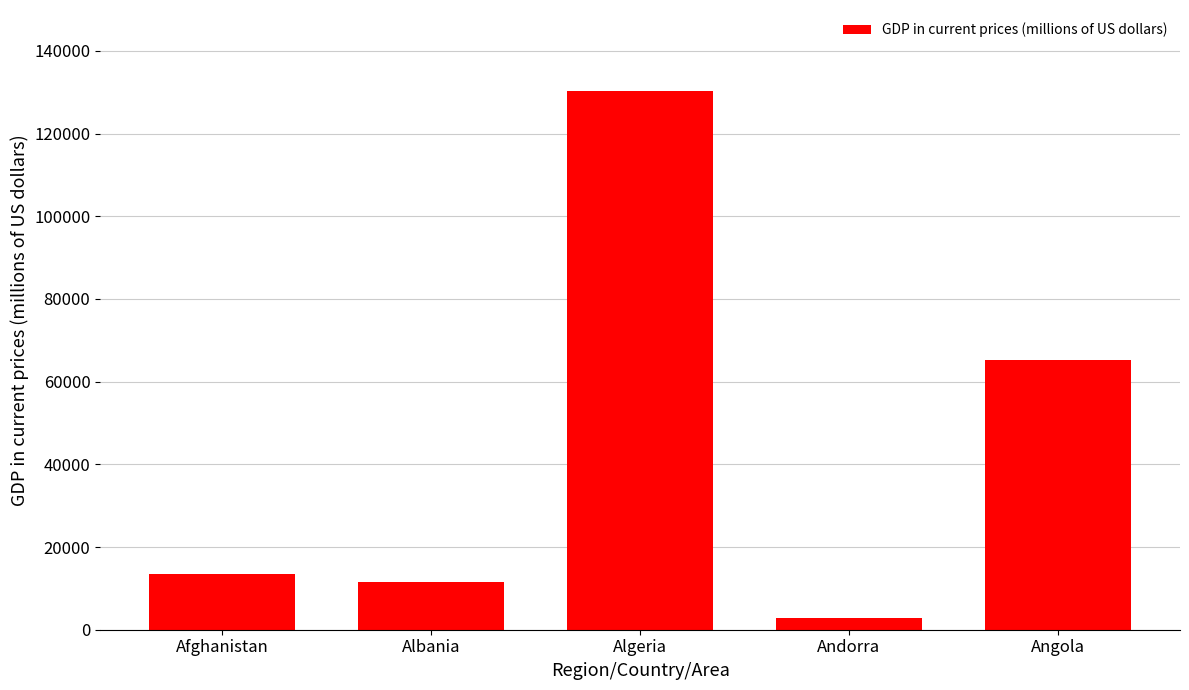

Reading left to right, what are all the values shown in this chart?

13367.3	11448.0	130337.4	2894.0	65299.6